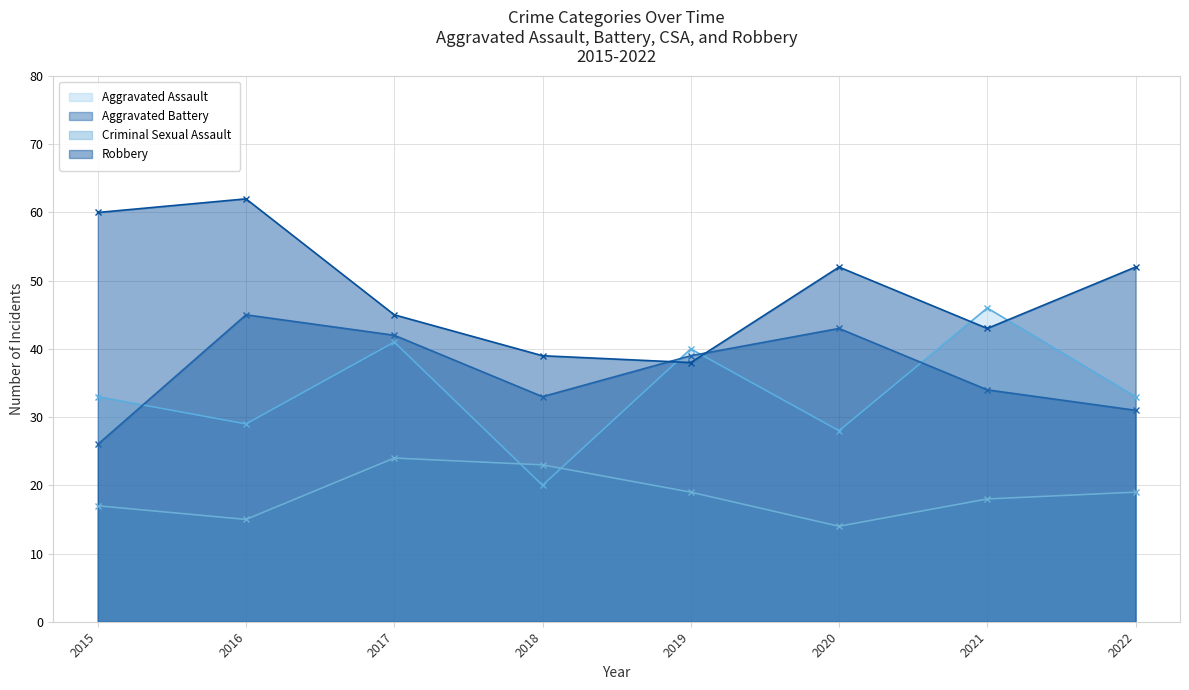

What is the total value across all series at 2015?

136